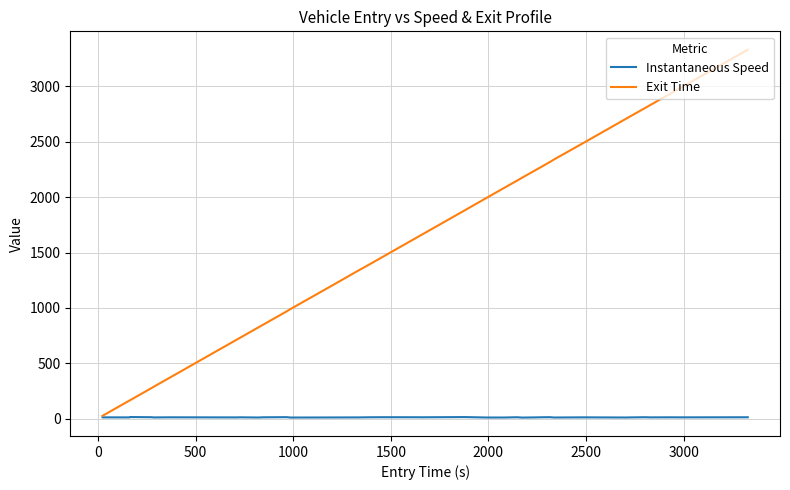

List the series in order of their peak value, highest first.

Exit Time, Instantaneous Speed